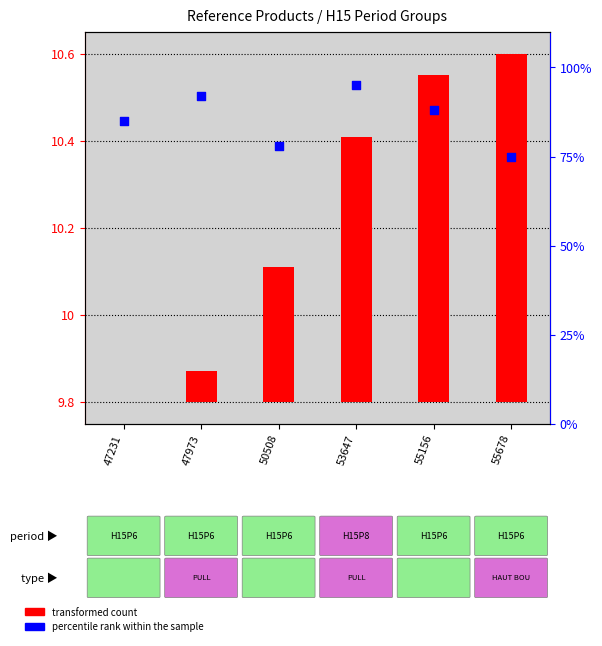

At how many categories does at least one series exceed 4?

6